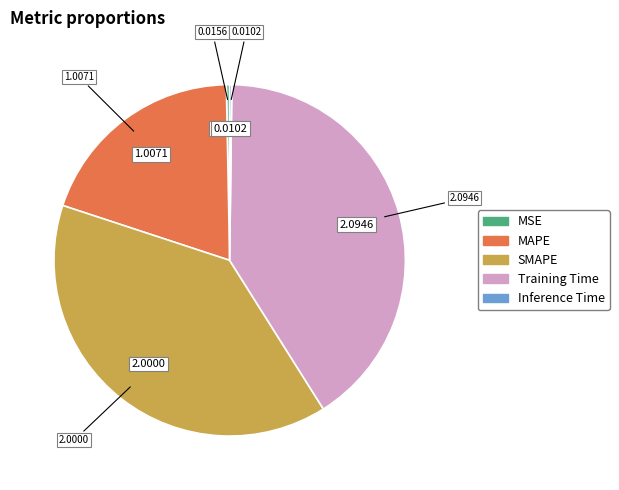

Is there any slice that represents more than half of the pie?

No